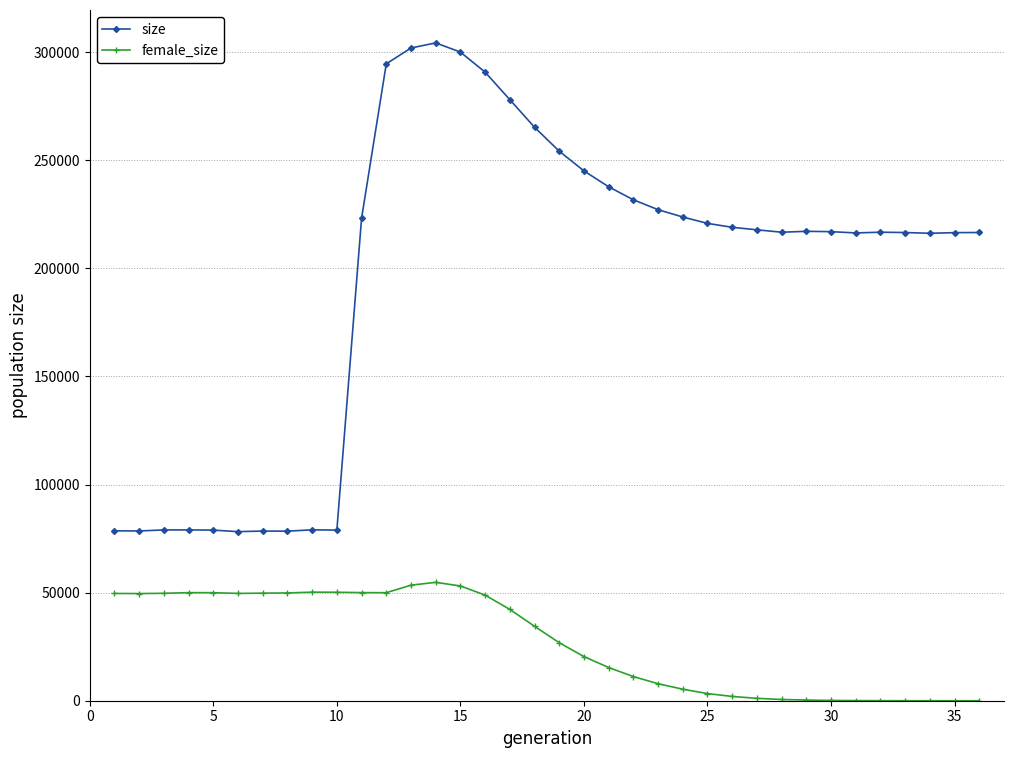

In female_size, how many points are lower than both neighbors (excluding endpoints)?

3